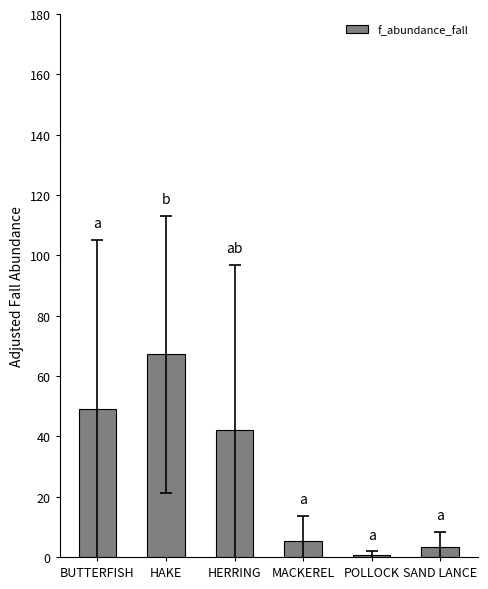

What is the difference between the second highest and second lowest values?

45.8